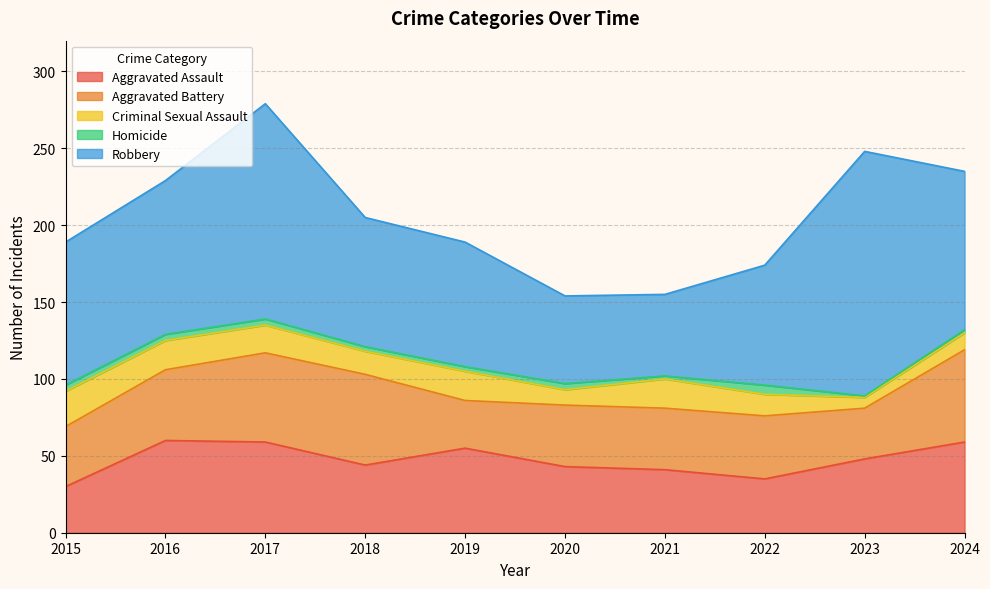

Where is the first local maximum for Criminal Sexual Assault?

2019